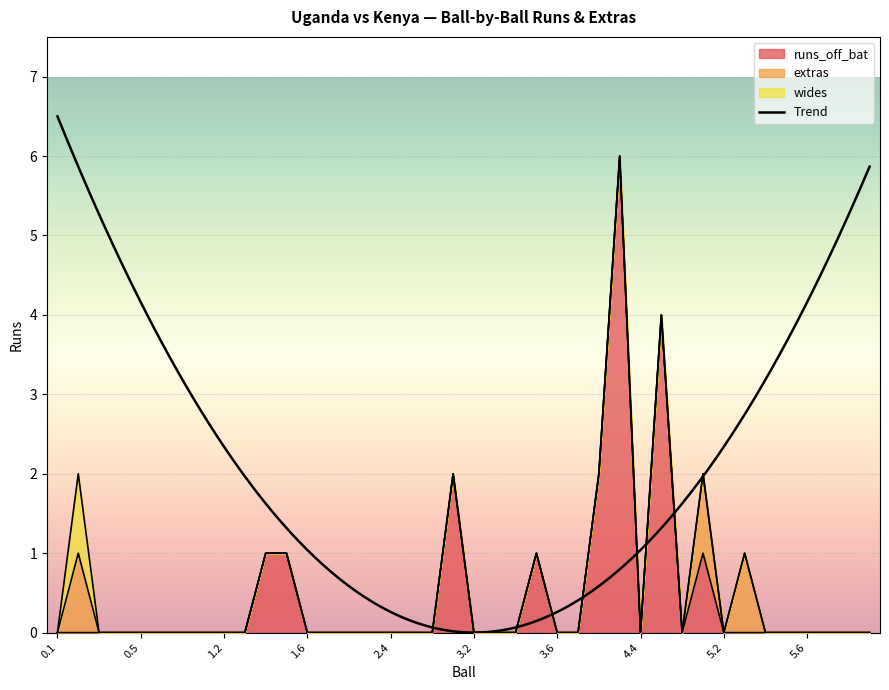

What is the total value across all series at 4.2?

2